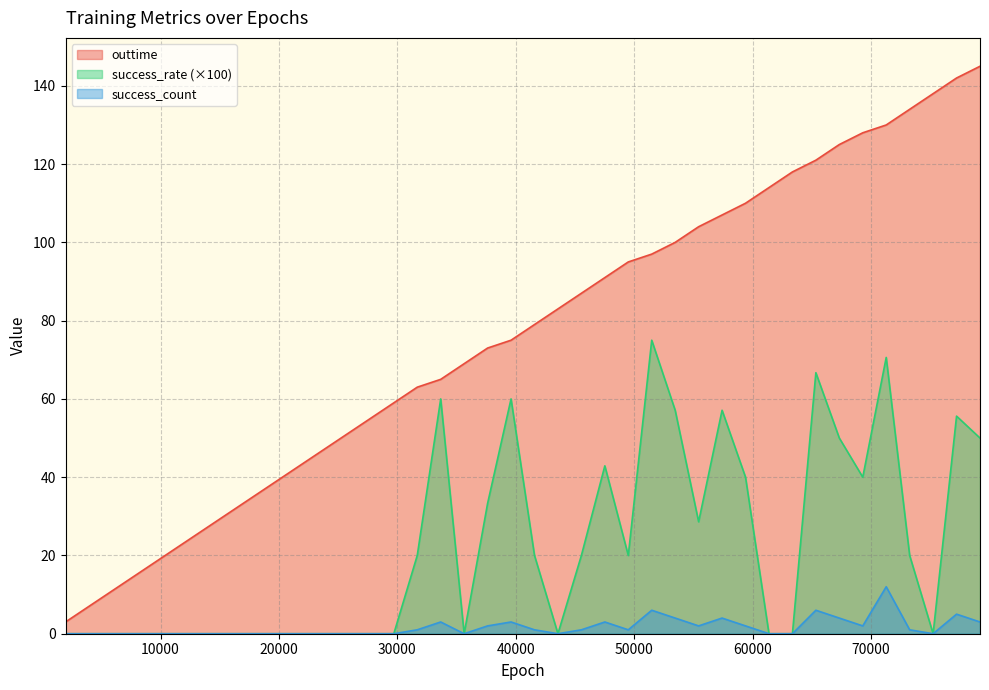

True or false: success_count has a value of -5.0 at 61380.

False